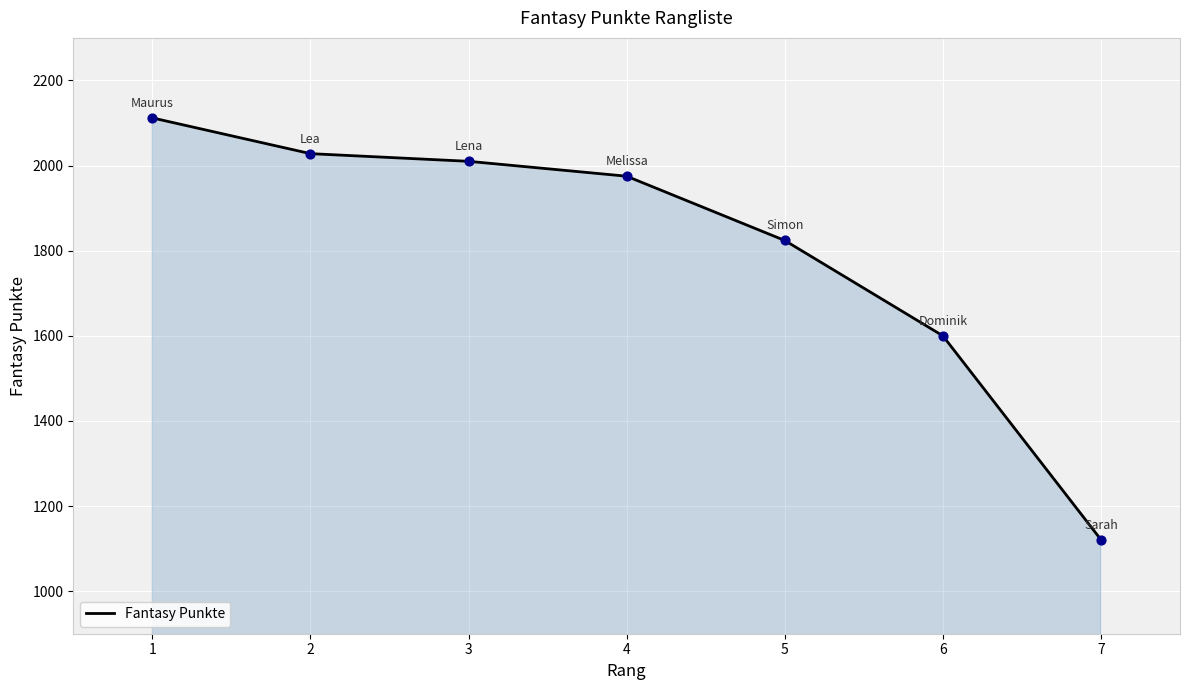

Between 7 and 6, which is larger?

6